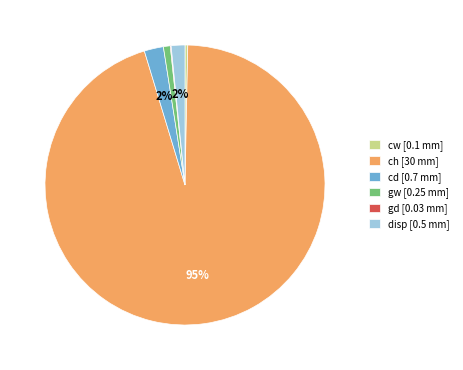

To the nearest percent, what is the combined percentage of ch and cw?

95%